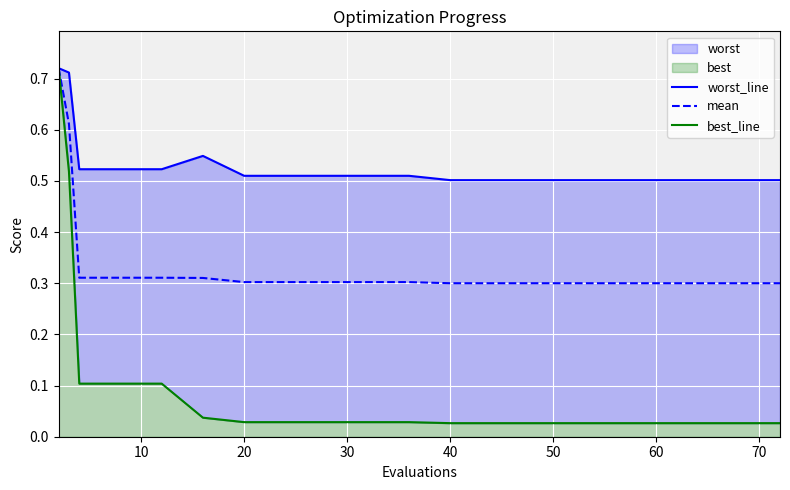

True or false: mean and worst_line cross at least once.

False